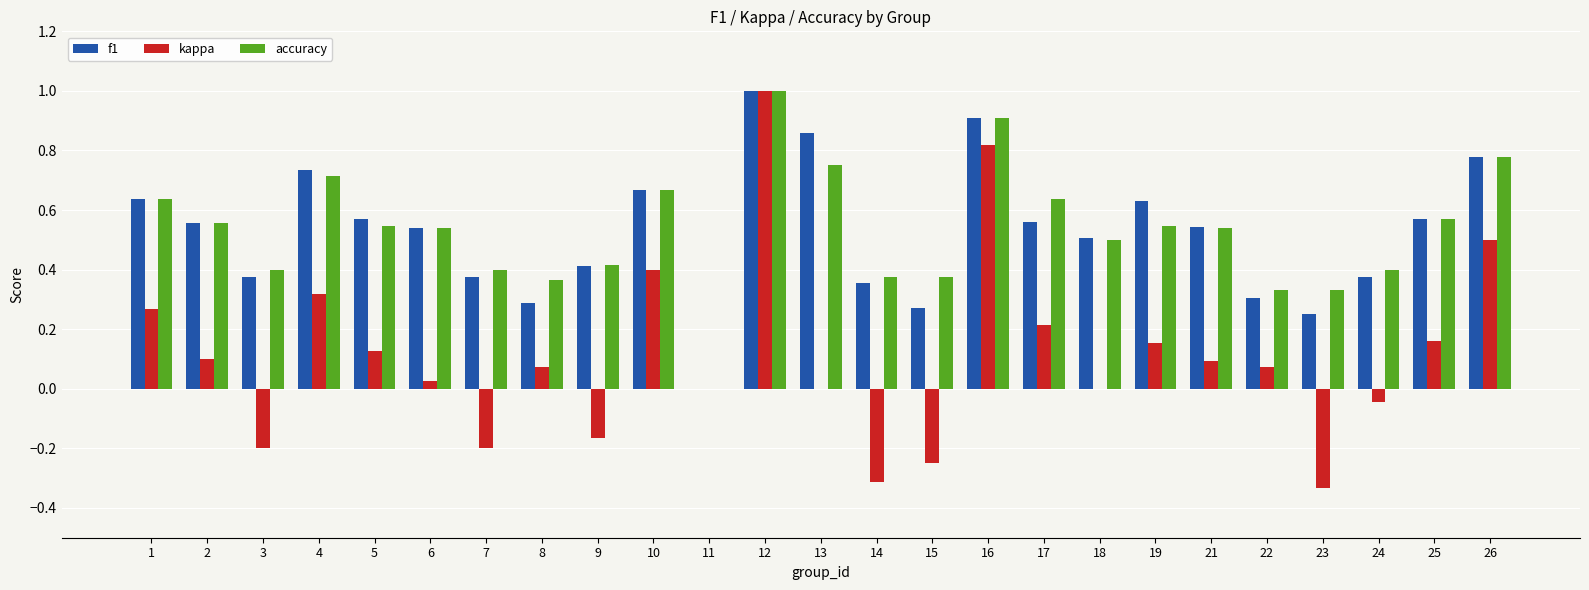

Which series has the widest spread of values?

kappa